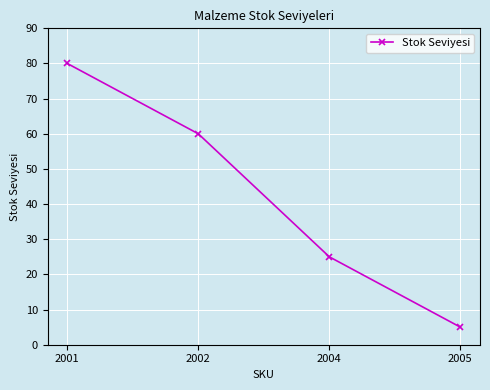

How many lines are shown in the chart?

1